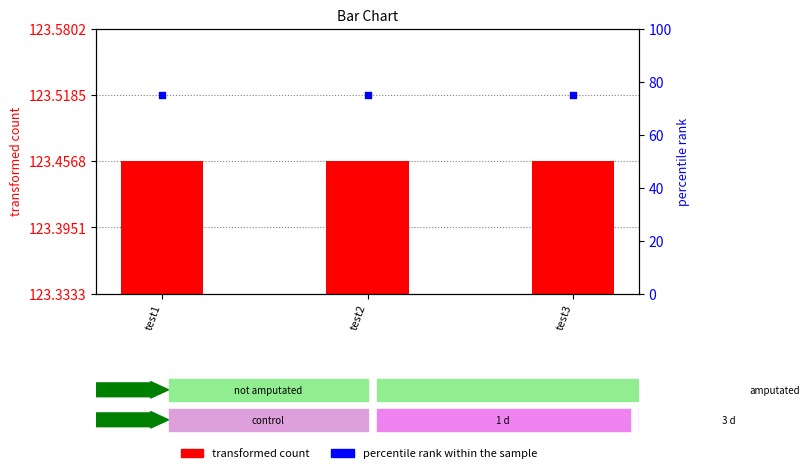

Which series has the largest Y range (max minus min)?

transformed count